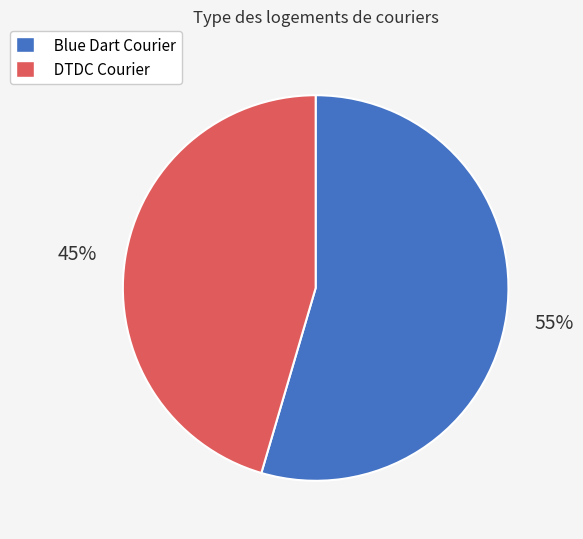

To the nearest percent, what is the average slice percentage?

50%